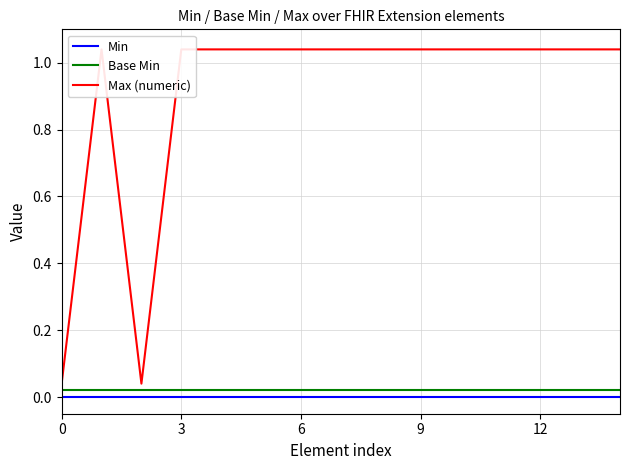

List the series in order of their peak value, highest first.

Max (numeric), Base Min, Min